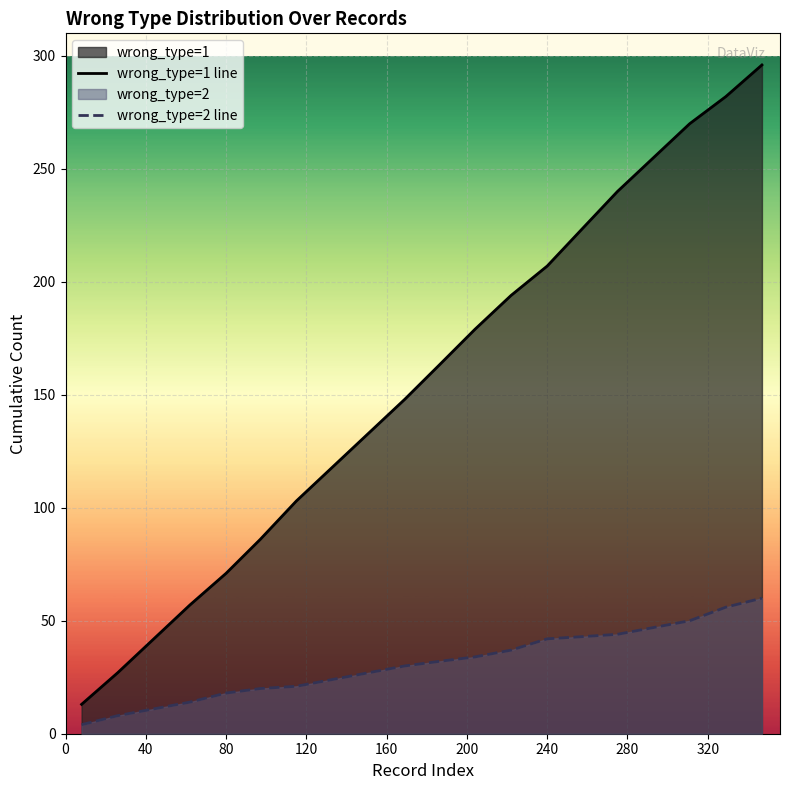

At how many categories does at least one series exceed 43?

17